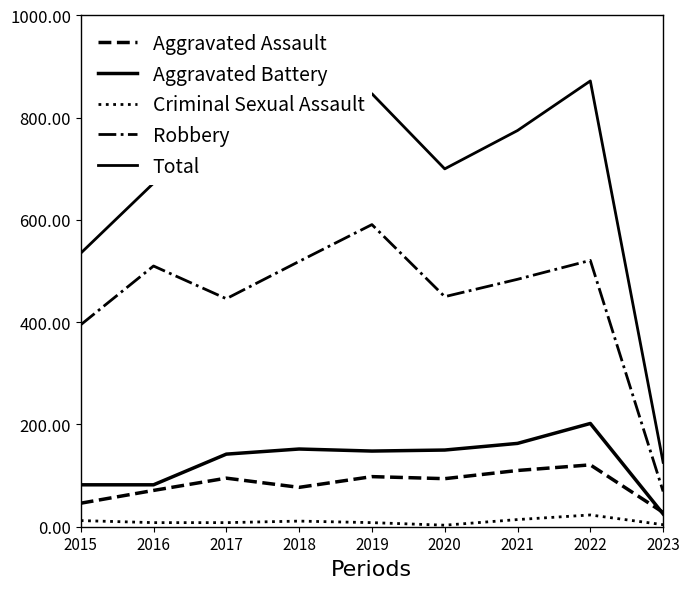

What is the smallest value displayed?

3